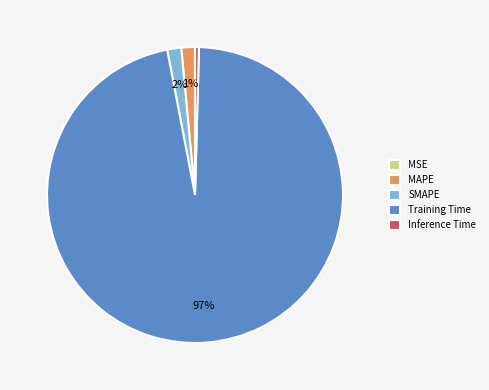

Combined, do Inference Time and Training Time account for over 50%?

Yes